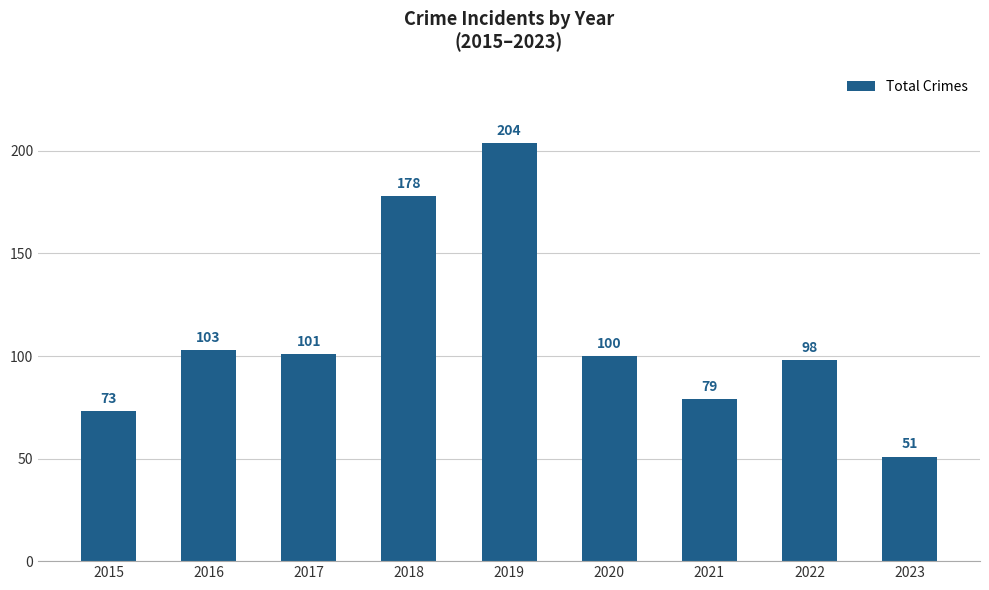

List the labels in order of value, smallest first.

2023, 2015, 2021, 2022, 2020, 2017, 2016, 2018, 2019